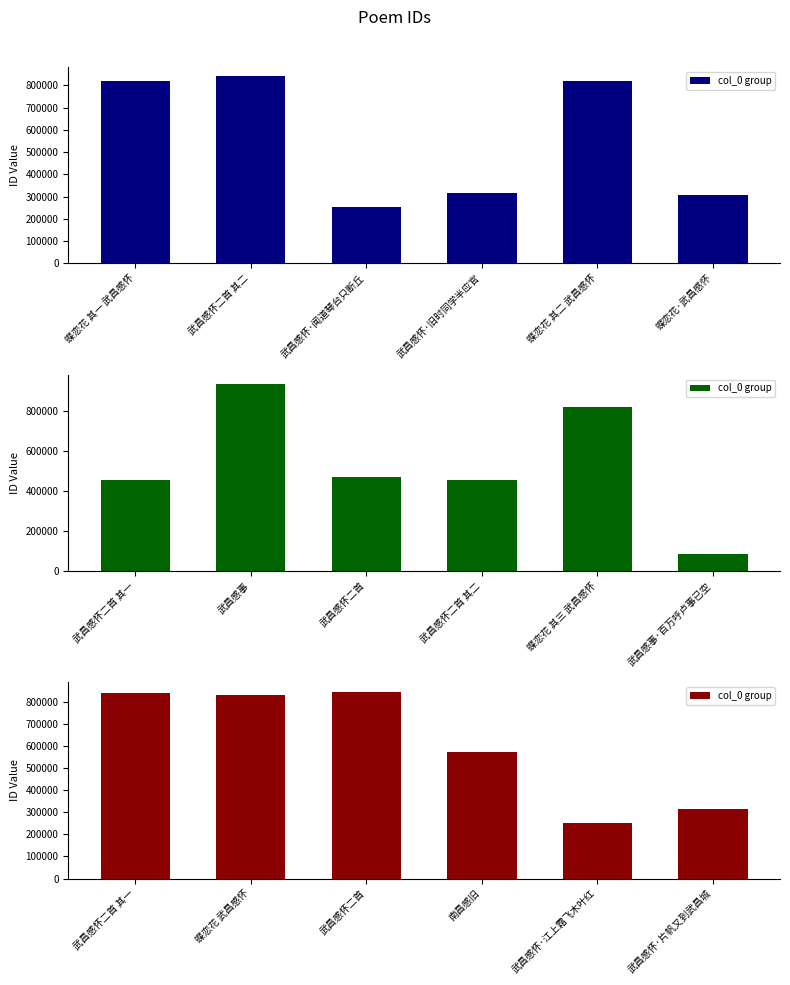

Are the bars grouped side by side (vs. stacked)?

No